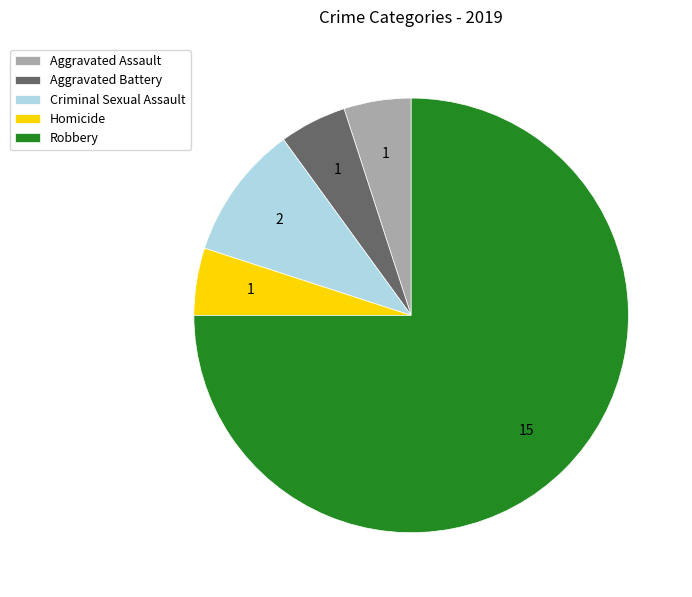

Does Robbery account for over 50% of the chart?

Yes